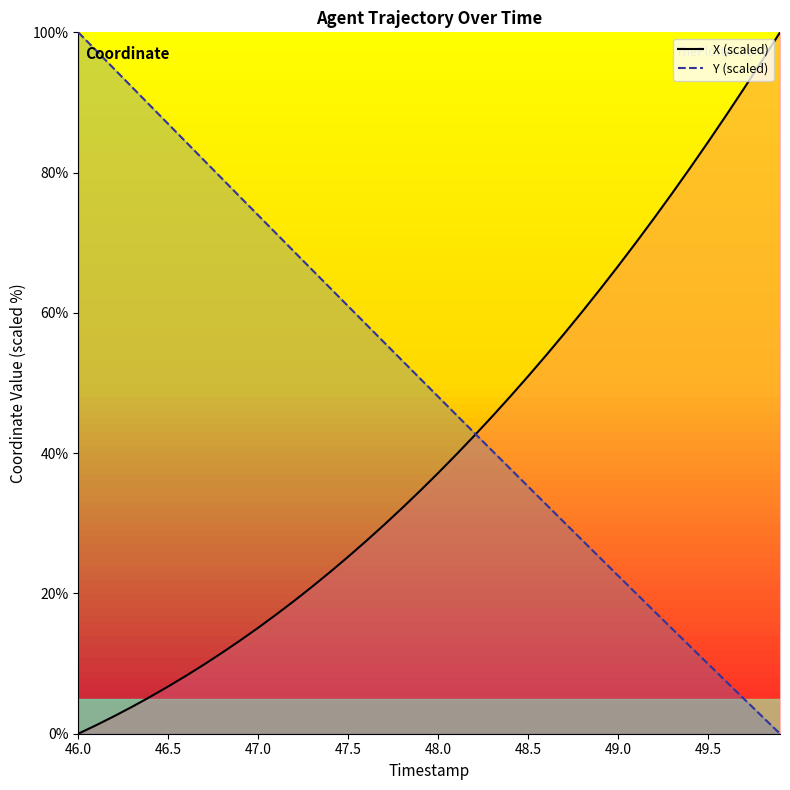

What is the difference between the second highest and second lowest values in the X series?

94.7